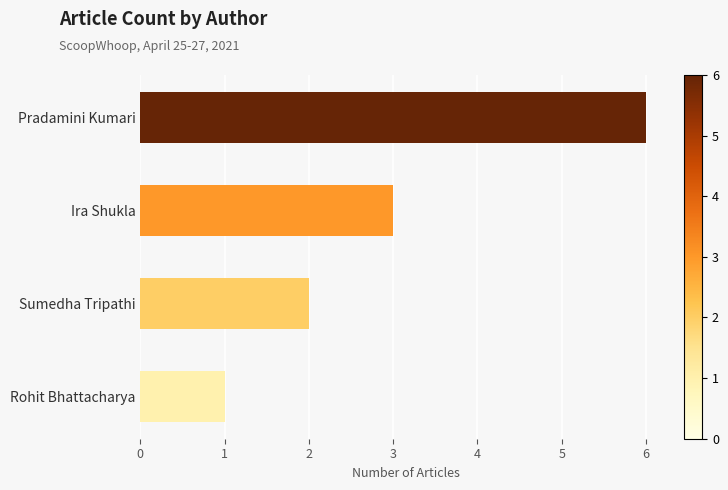

What is the minimum value shown in the chart?

1